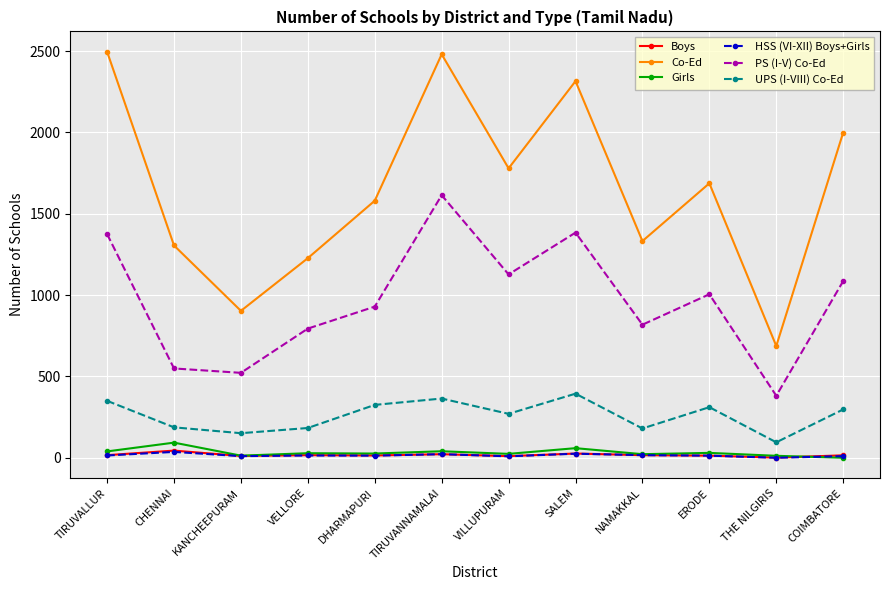

What is the value of the PS (I-V) Co-Ed point at the 3rd from the left?

522